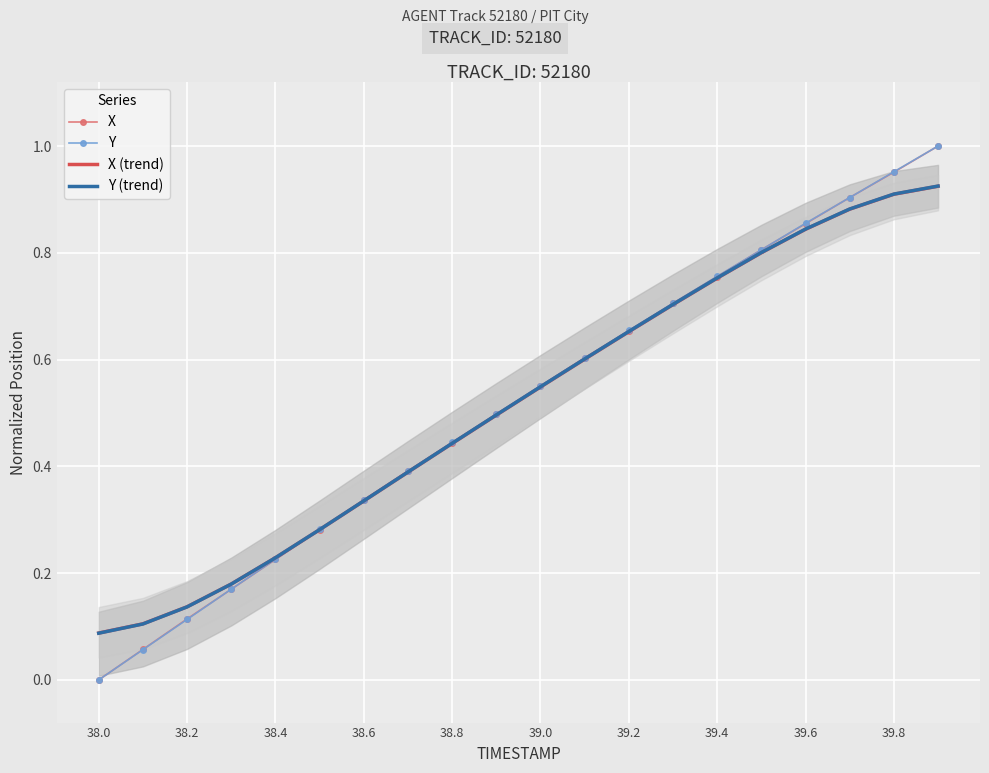

The value of X at 39.2 is 0.2. True or false?

False